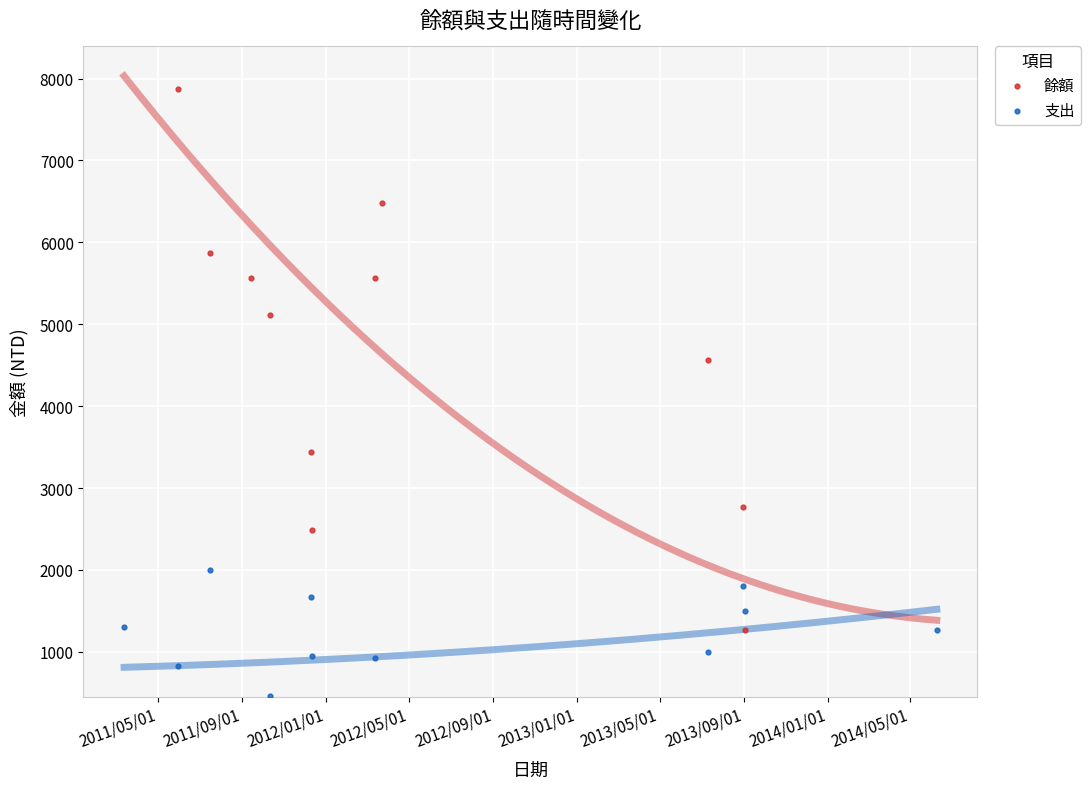

Which series has the largest total across all categories?

餘額